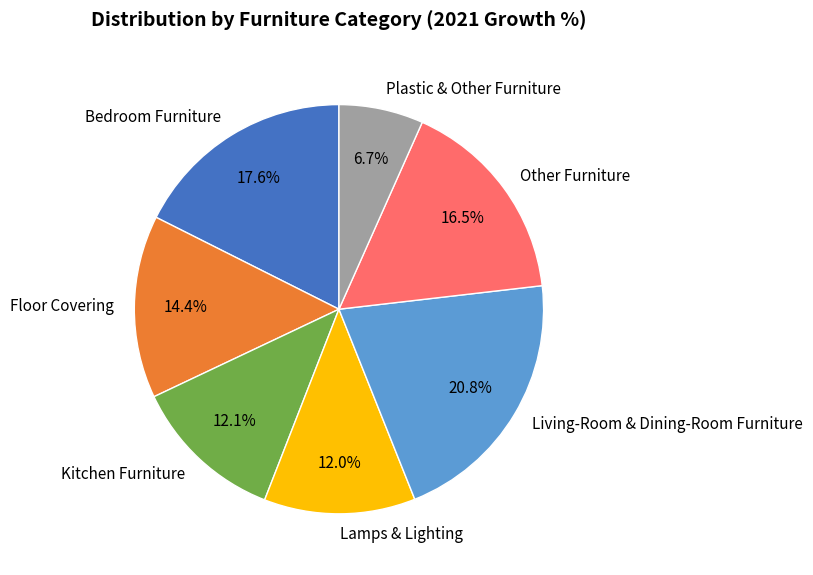

Is there any slice that represents more than half of the pie?

No